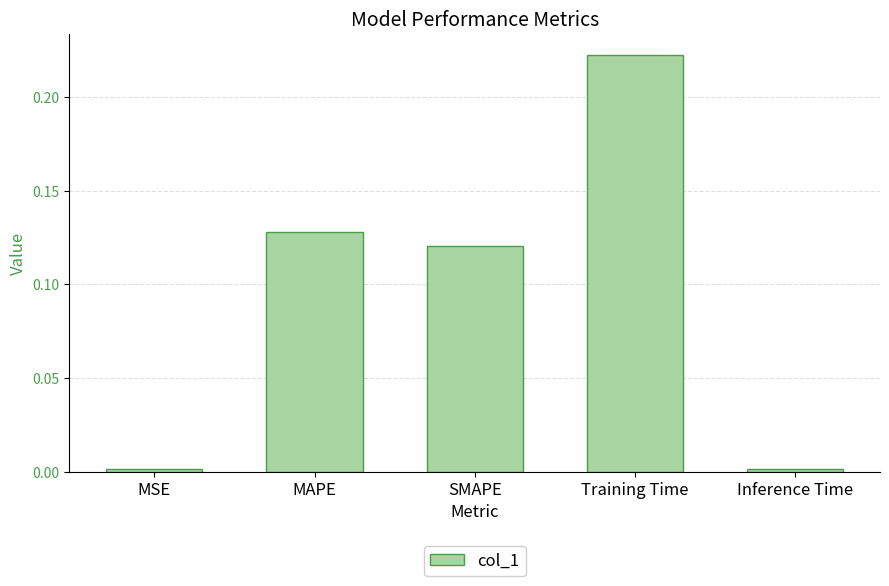

What is the sum of all values?

0.5